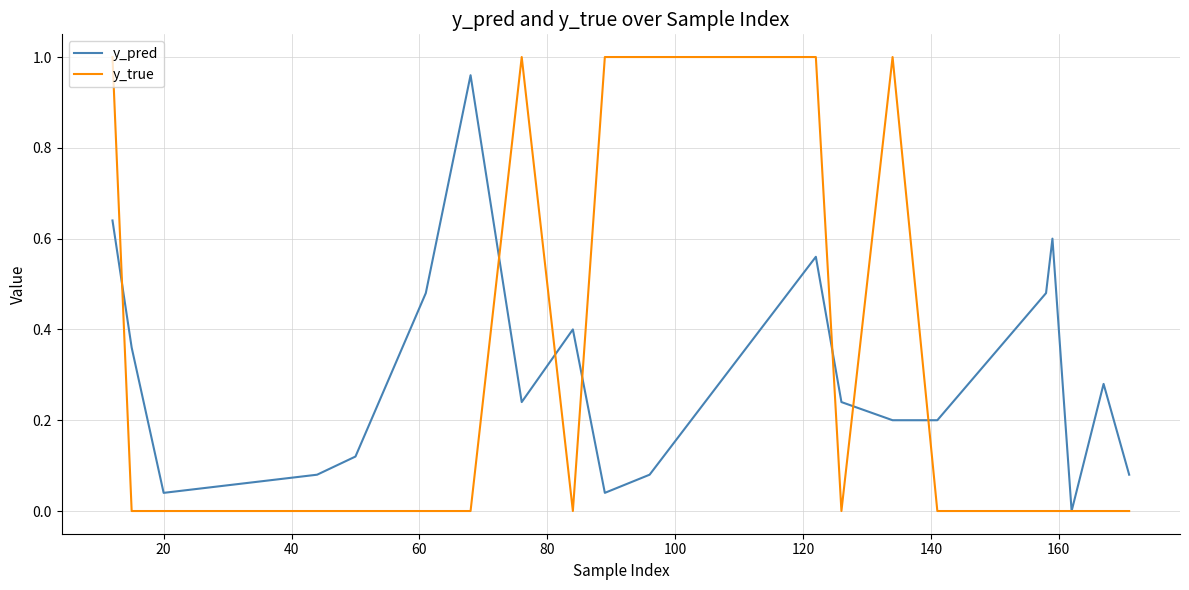

Which series has the widest spread of values?

y_true